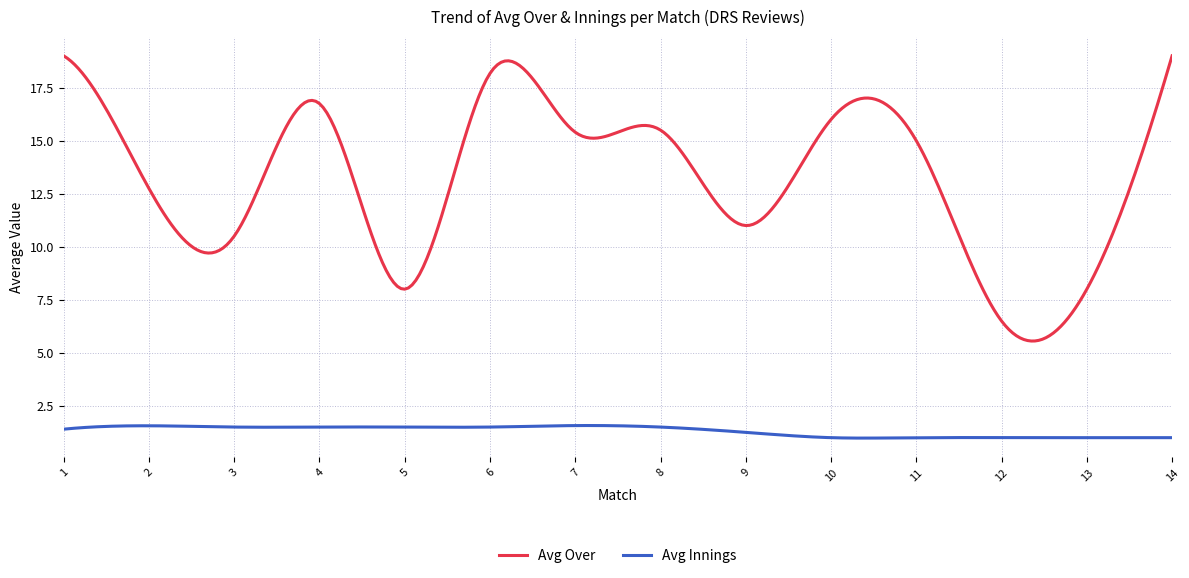

True or false: Avg Innings and Avg Over cross at least once.

False